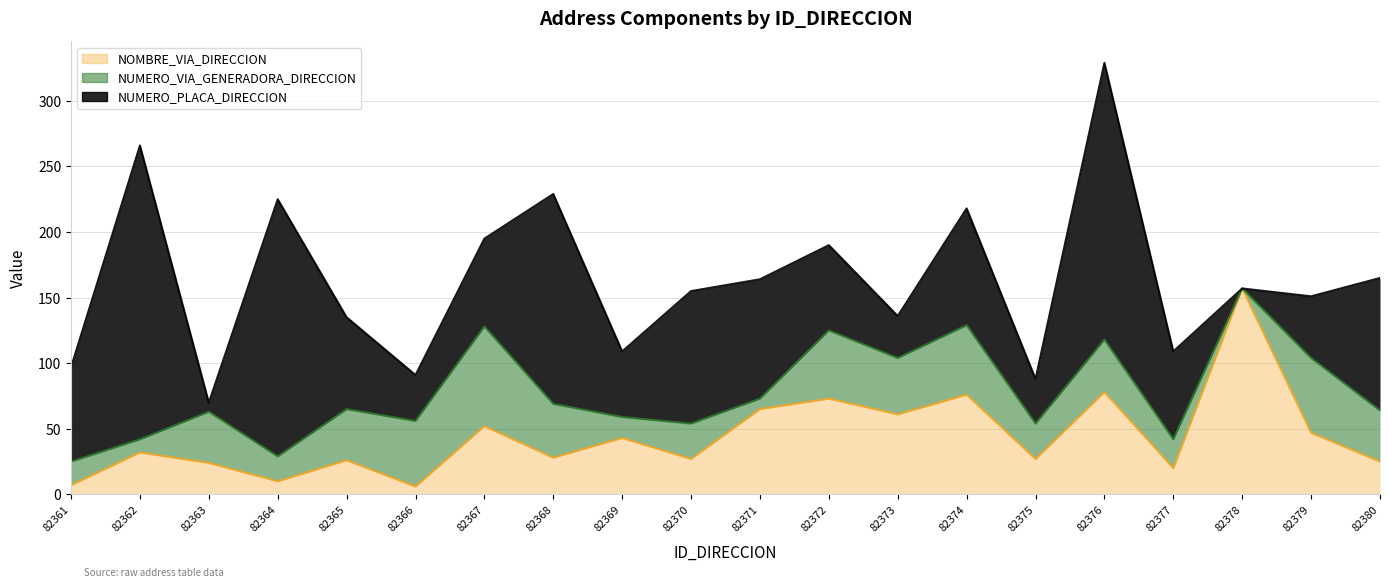

Which category has the highest value across all series?

82362